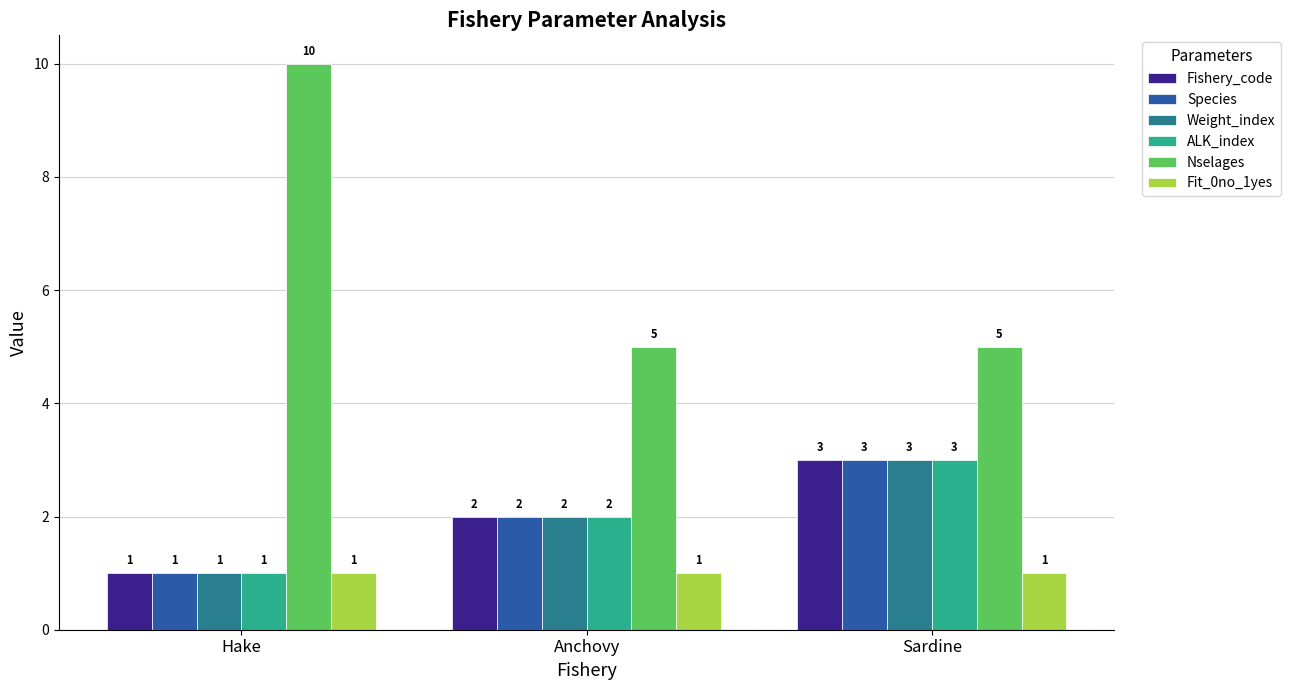

At which label does Weight_index reach its peak?

Sardine